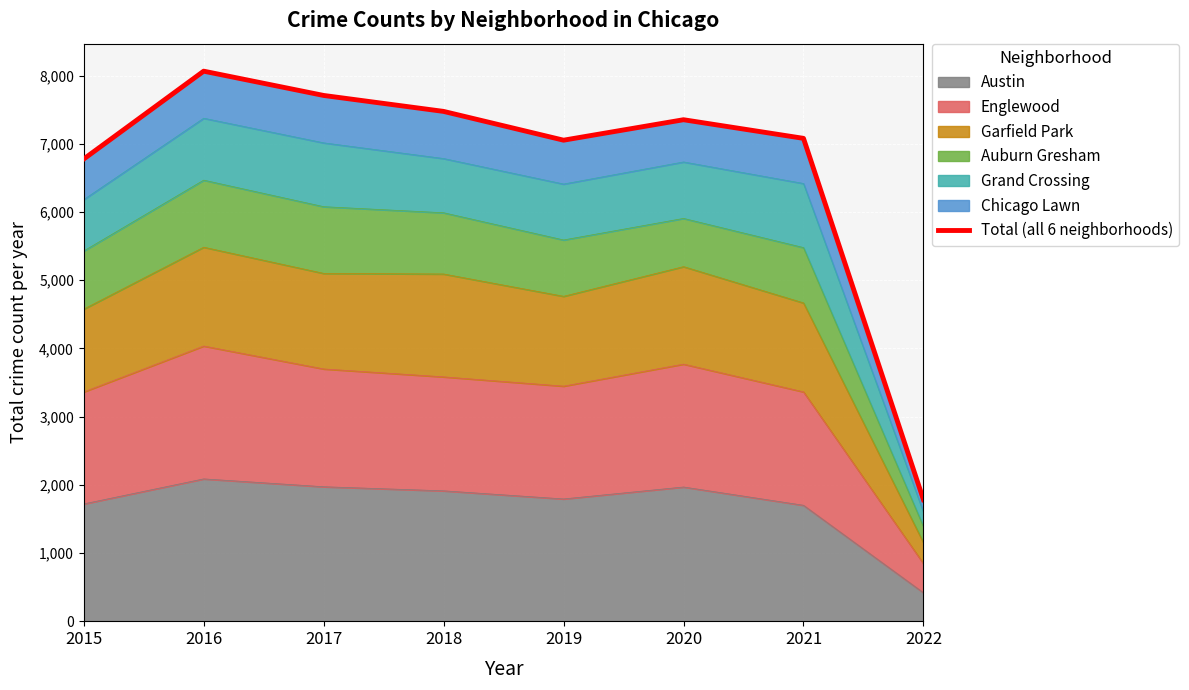

What is the greatest value displayed?

8064